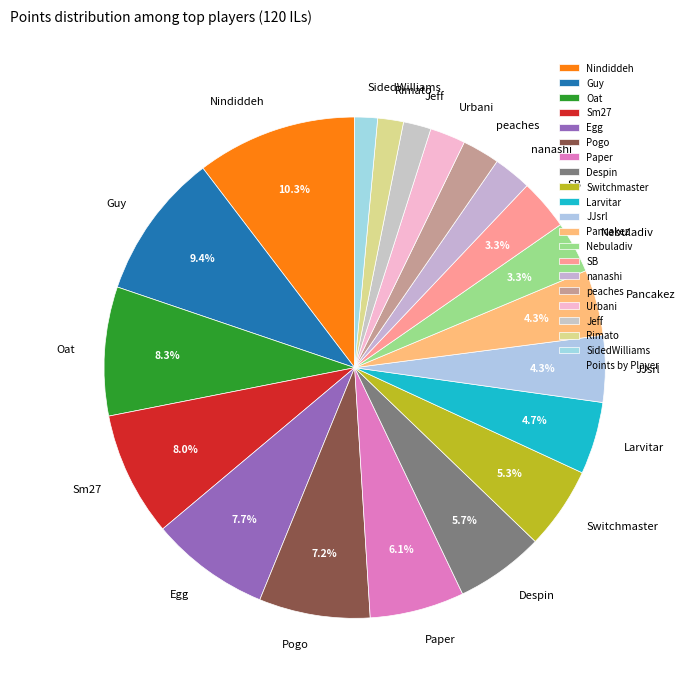

Does Nebuladiv account for over 50% of the chart?

No